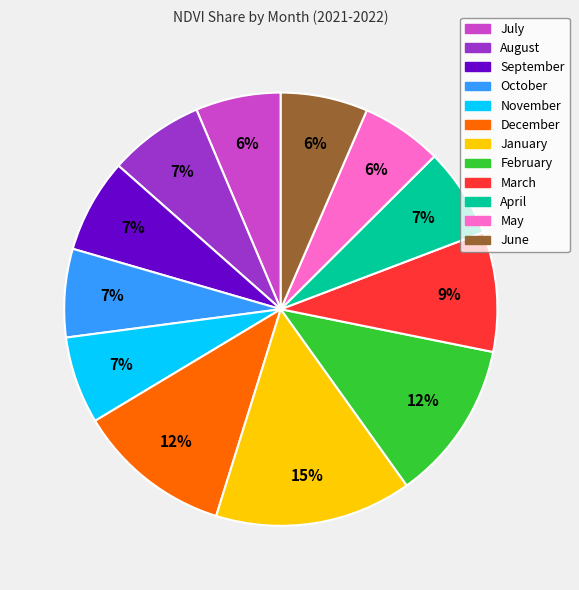

To the nearest percent, what is the difference between the August and June slice percentages?

1%